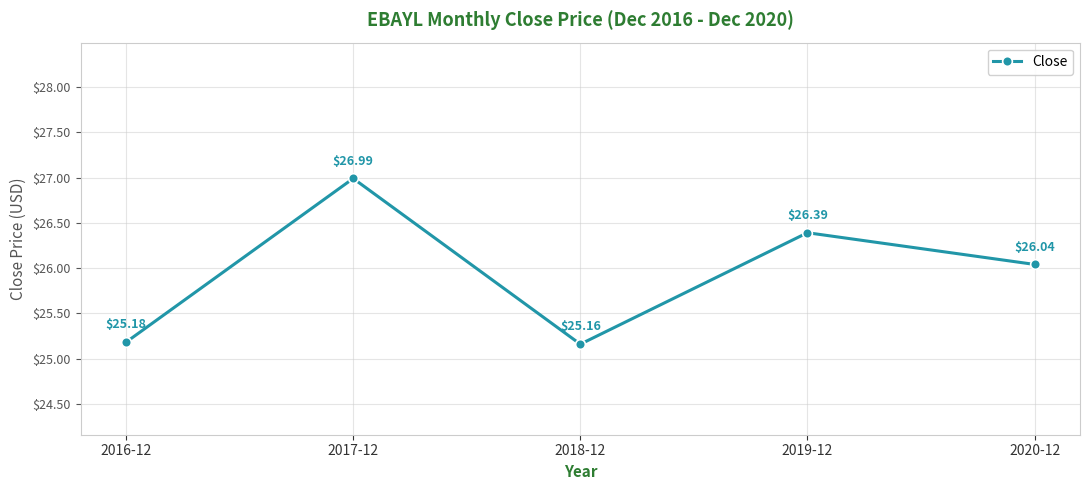

Between 2018-12 and 2019-12, which is larger?

2019-12